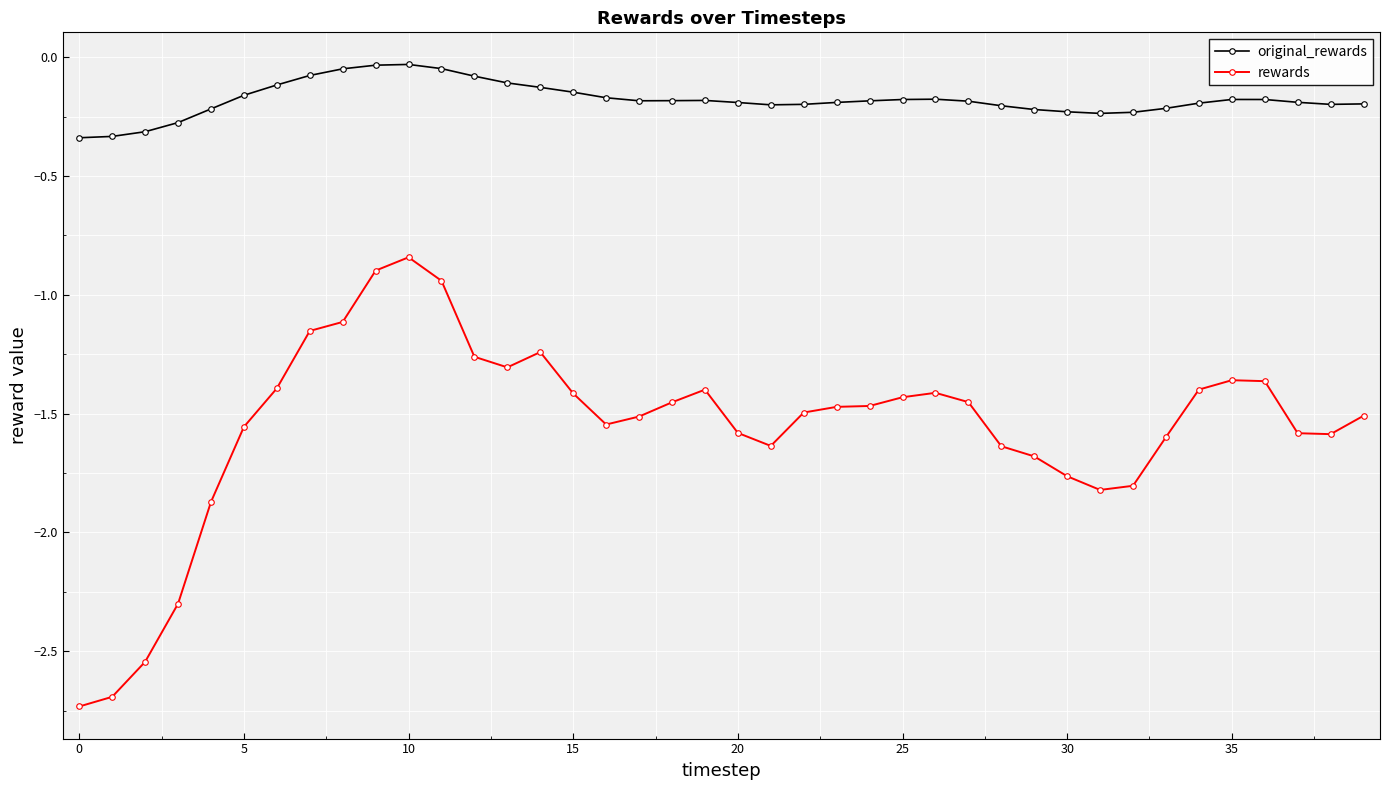

Rank the series by their maximum value, from highest to lowest.

original_rewards, rewards